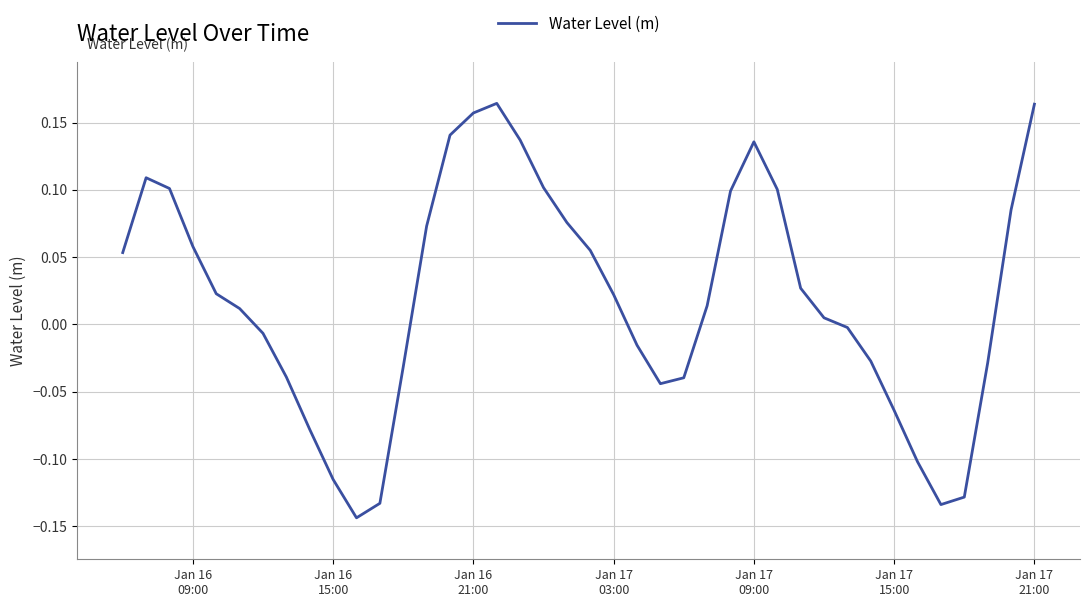

What is the difference between the maximum and minimum values?

0.3